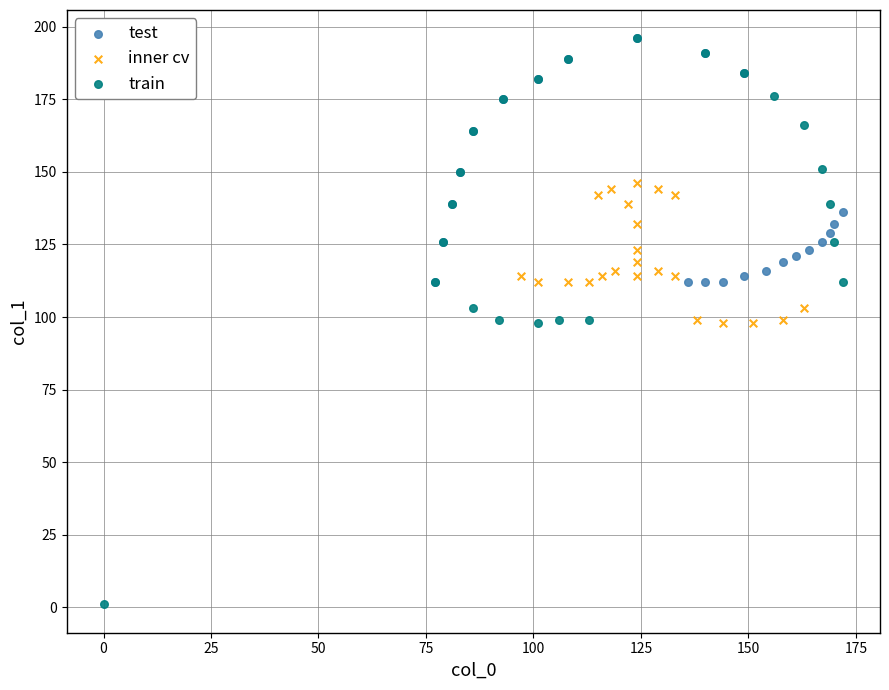

Which series reaches the minimum Y coordinate?

train